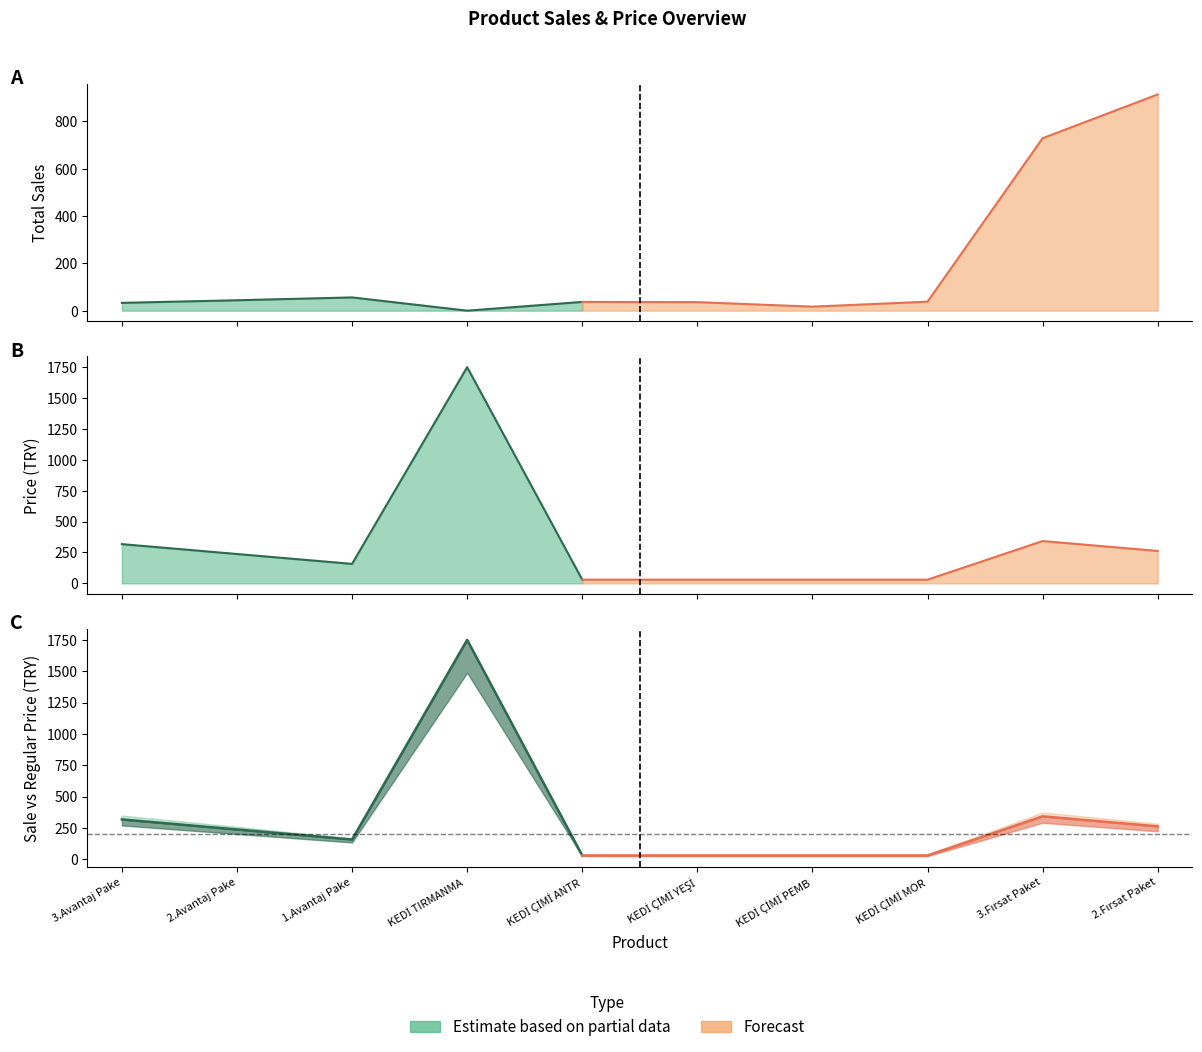

What position from the right is 3.Avantaj Paketi?

10